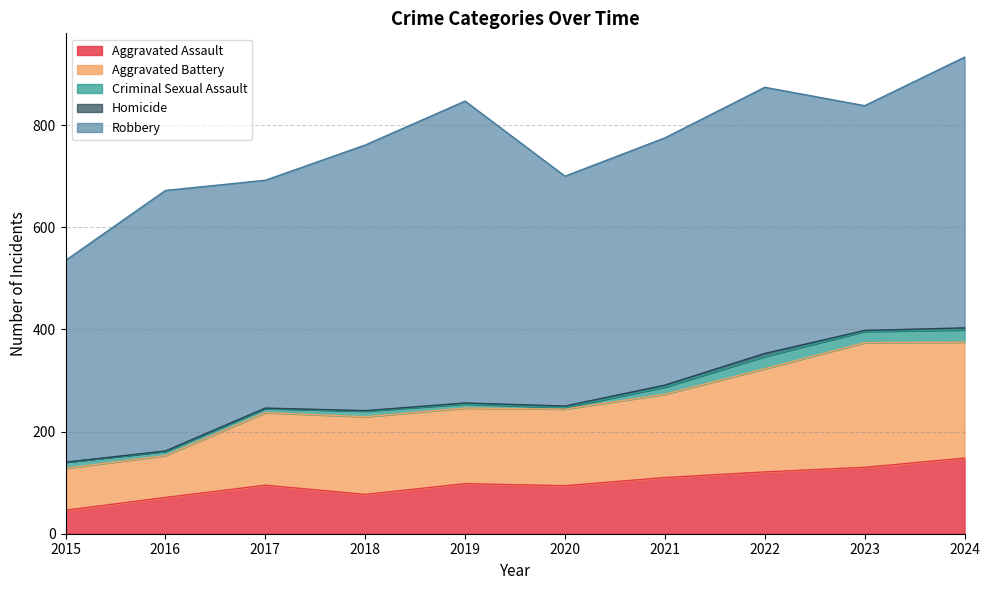

What is the sum of all Criminal Sexual Assault values?

134